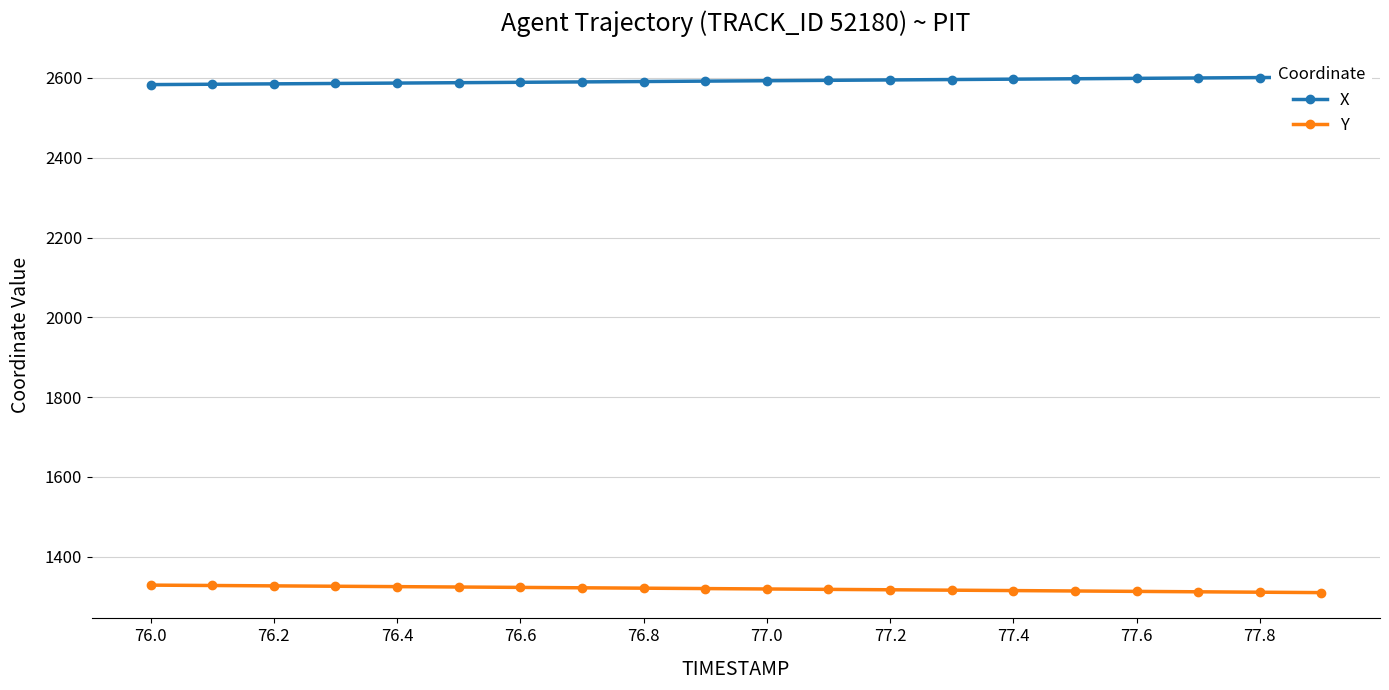

How many values in the X series are below 2593?

10